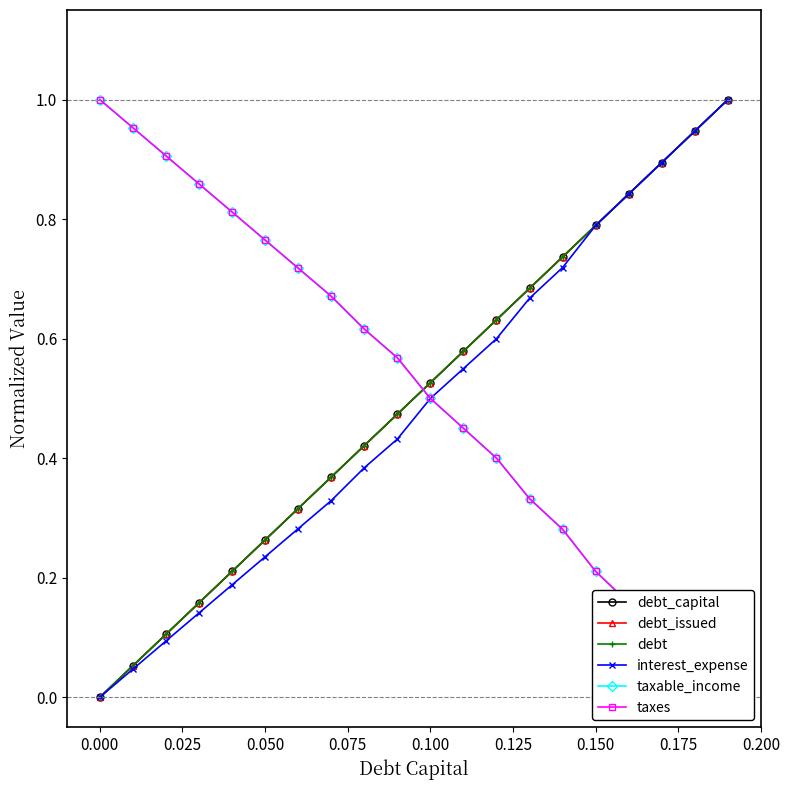

What are all the series names shown in the legend?

debt_capital, debt_issued, debt, interest_expense, taxable_income, taxes